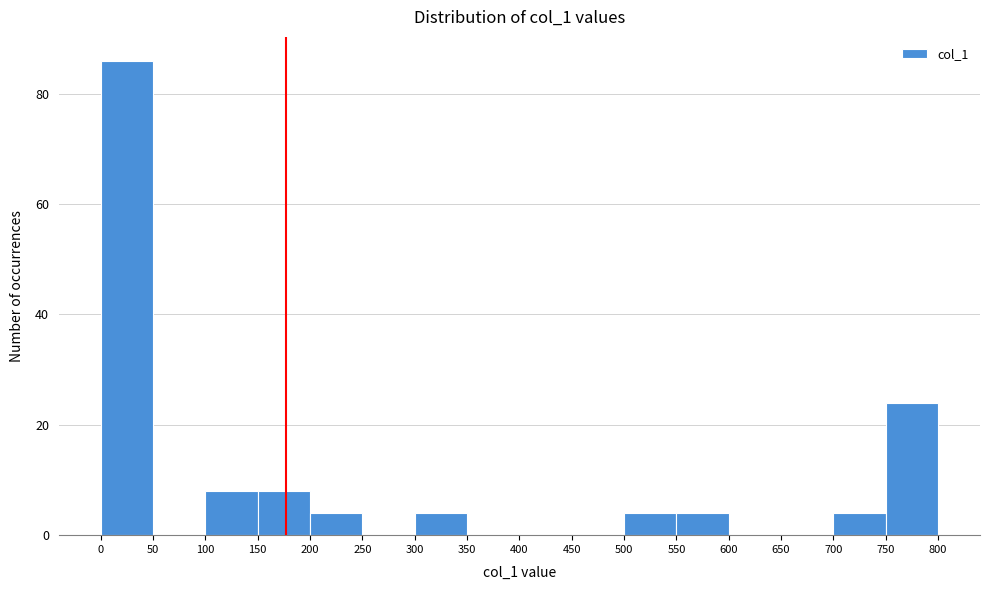

What is the height of the bar covering 0 to 50 on the x-axis? The values are not printed on the chart, so give them approximately, as read against the axis.

86